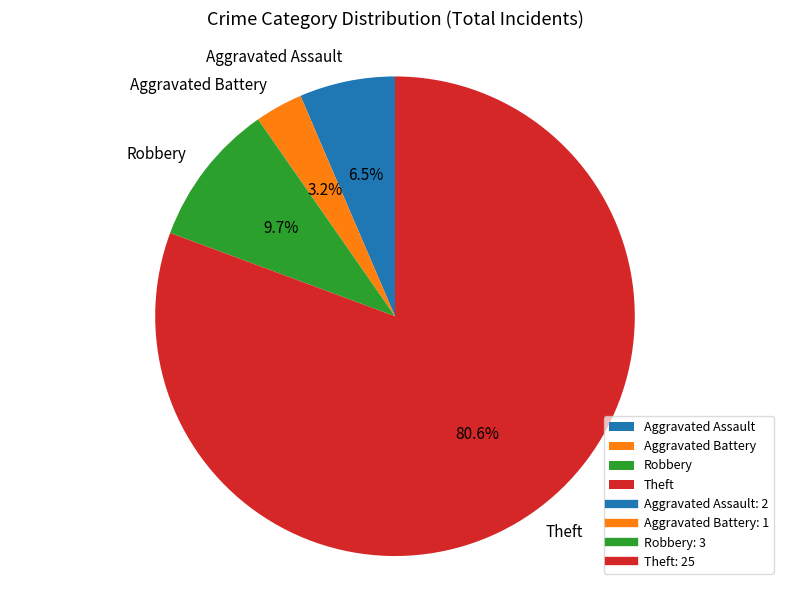

What portion of the pie excludes Aggravated Assault?

93.5%